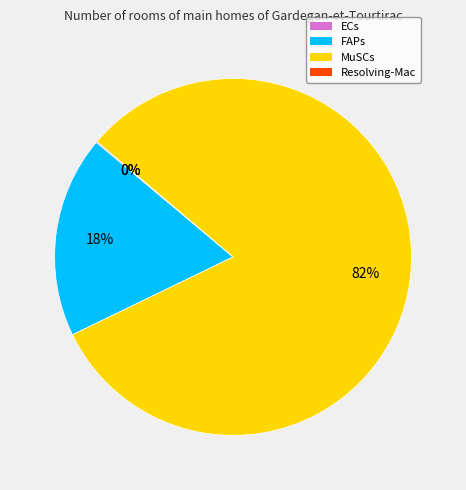

What is the majority slice?

MuSCs